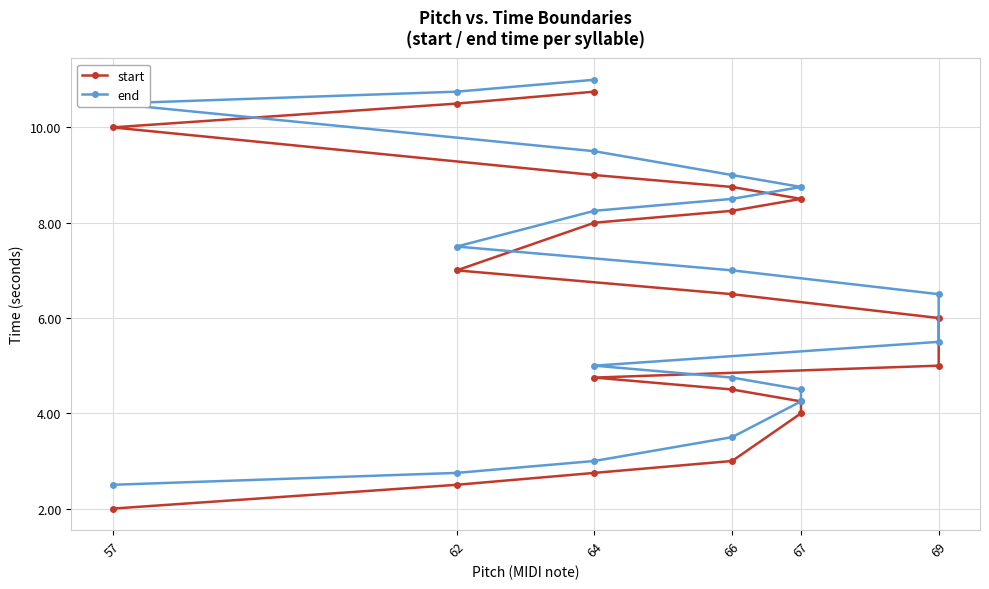

How many data points in start are above 6?

10